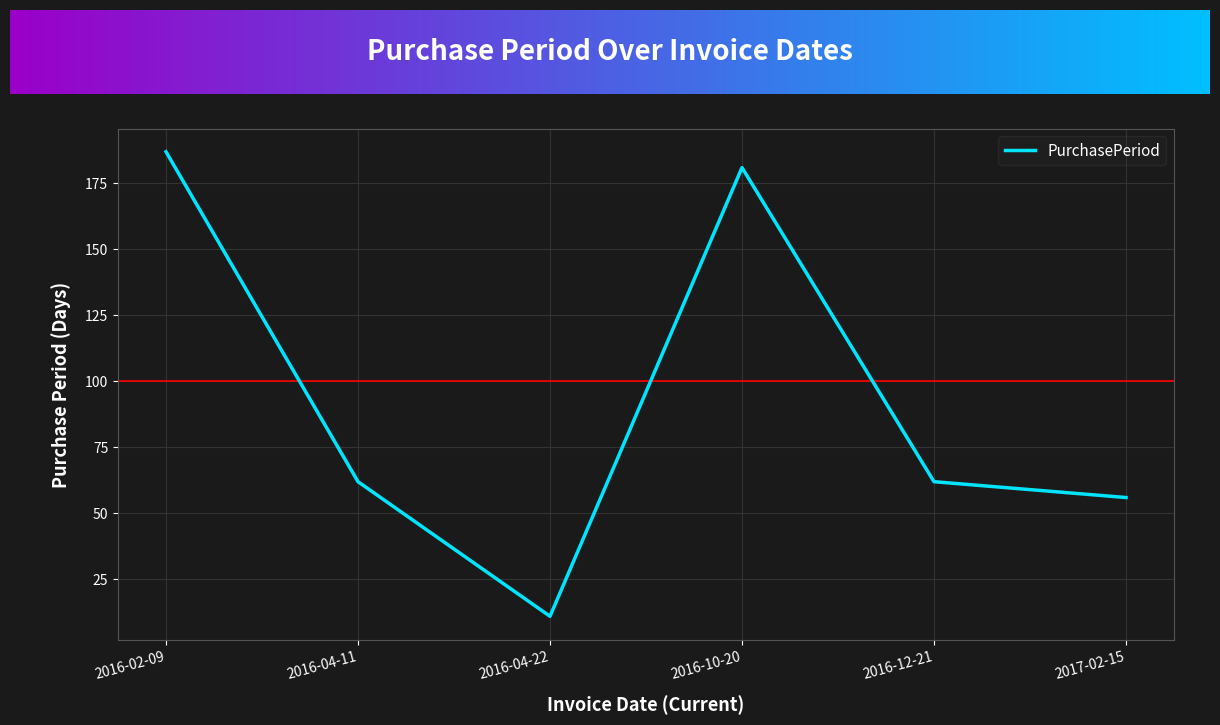

True or false: the data shows 126 at 2016-10-20.

False